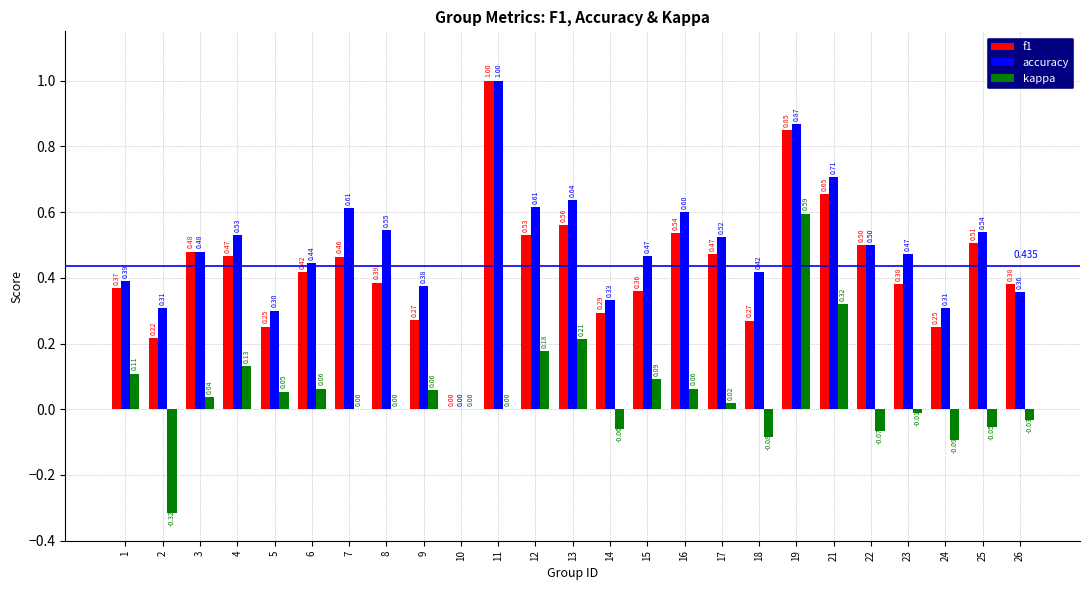

Is the value of kappa at 8 greater than the value of accuracy at 21?

No